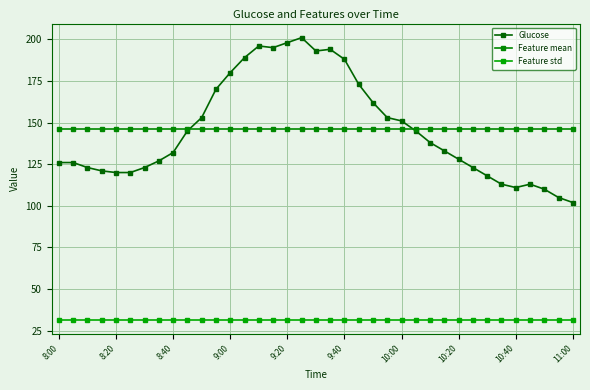

What is the minimum value shown in the chart?

31.7